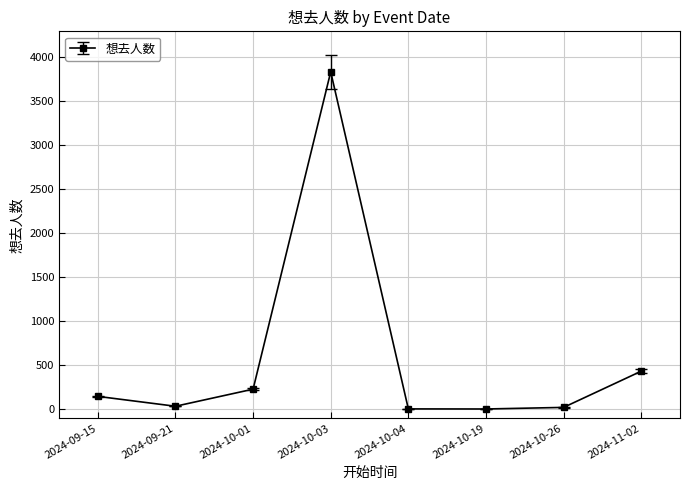

Is it true that the value at 2024-10-01 is 230?

True